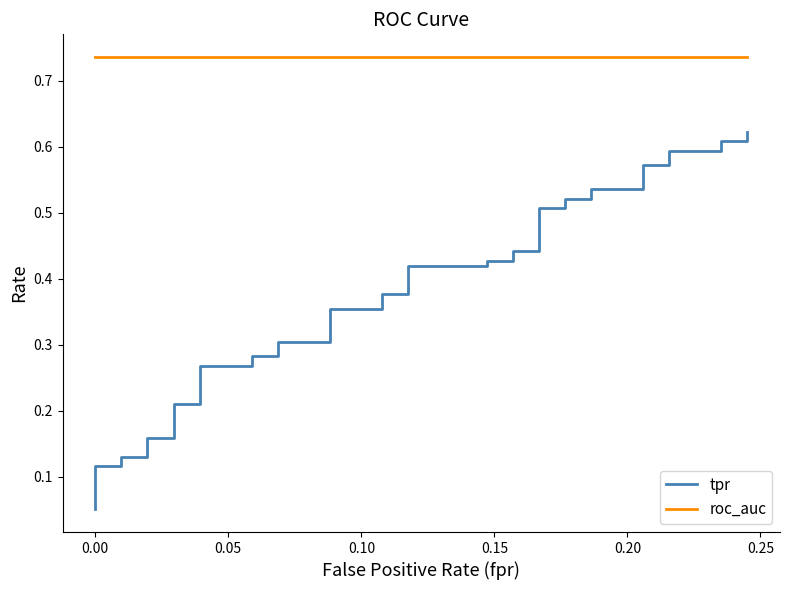

What is the value of the roc_auc point at the 18th from the left?

0.7